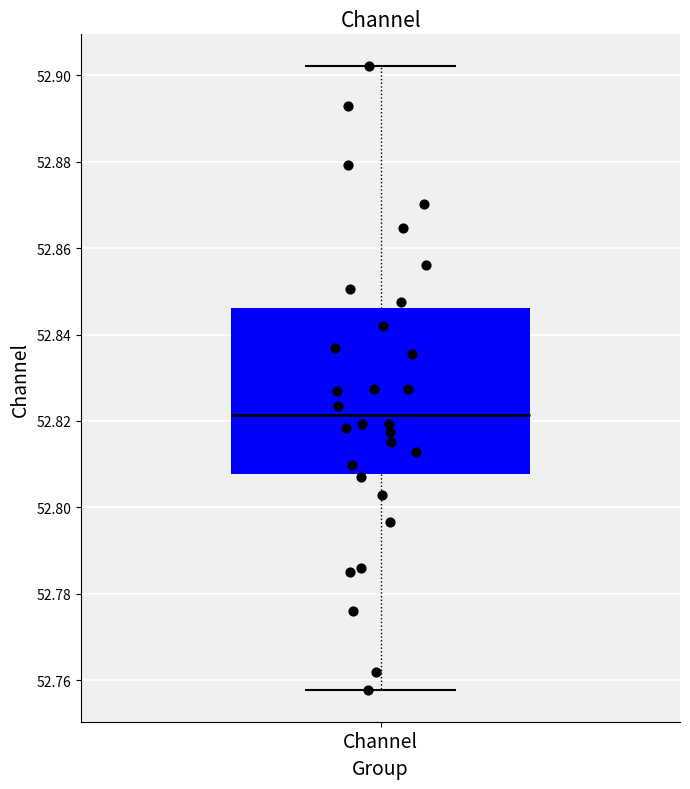

Read this box plot against the y-axis: the position of the median line, the range covered by the box, and the ends of both whiskers. The values are not printed on the chart, so give them approximately, as read against the axis.

median 52.822, box 52.808 to 52.846, whiskers 52.758 to 52.902